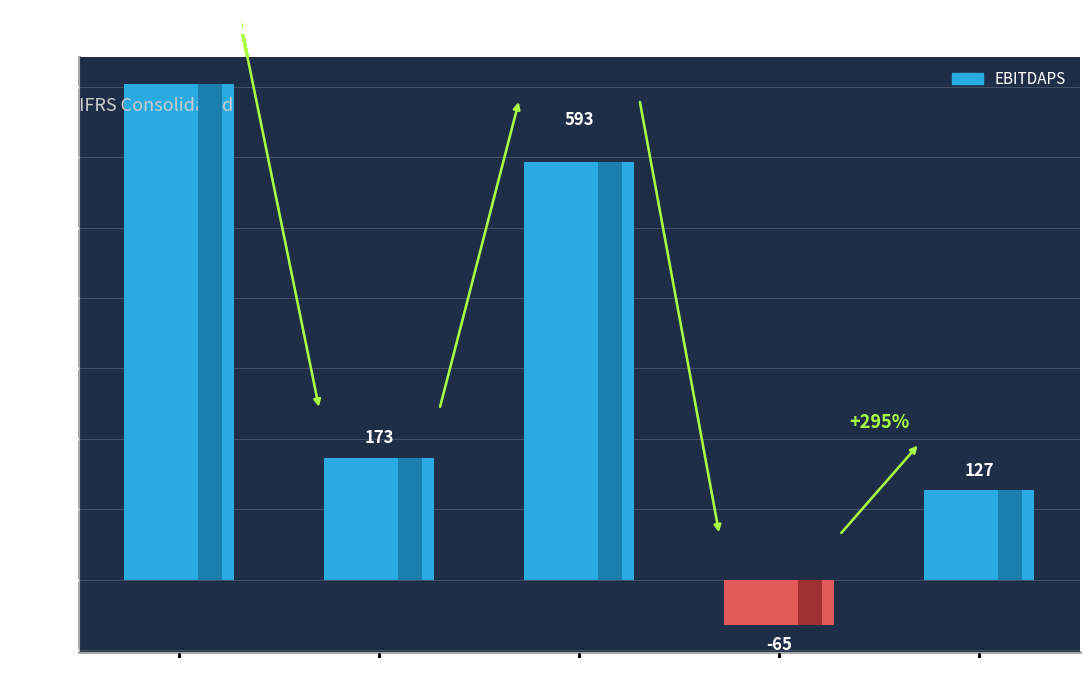

The value at 2018/12 is -65. True or false?

True